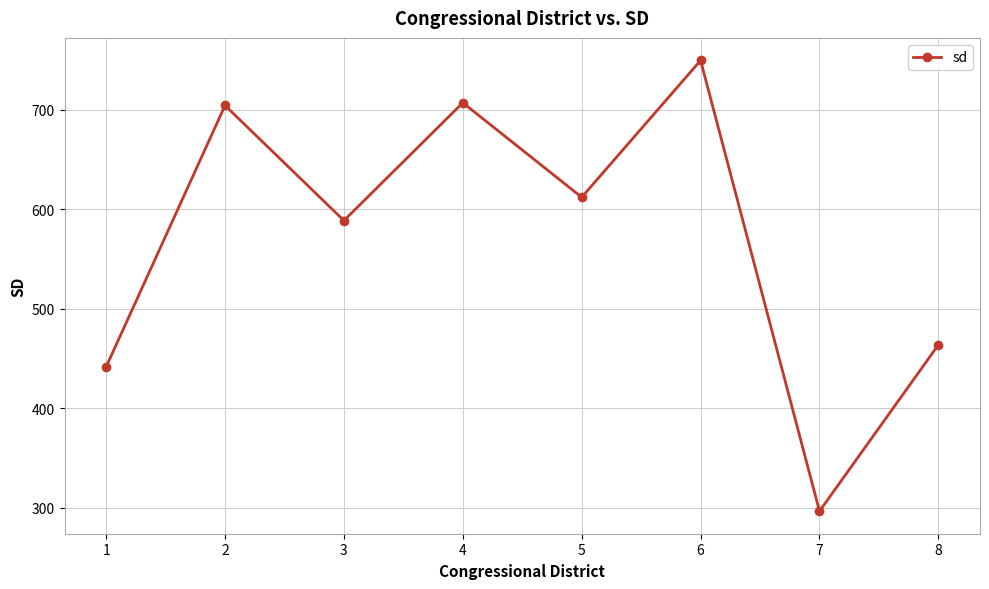

How many interior local valleys (lower than both neighbors) does the data have?

3